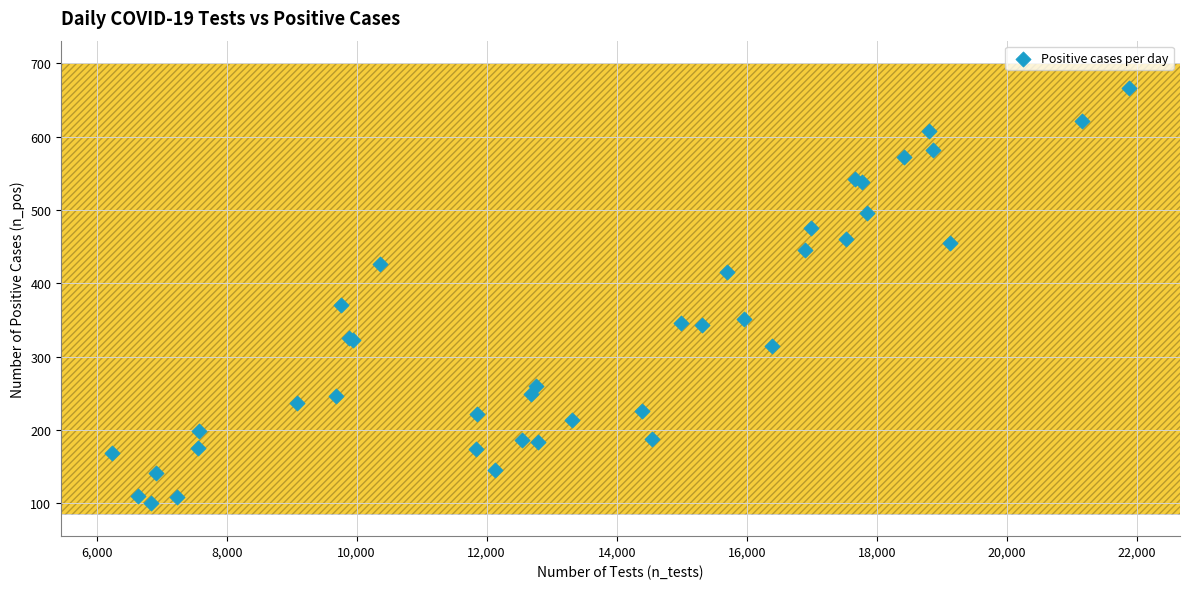

What Y value in the scatter plot is closest to 384?

370